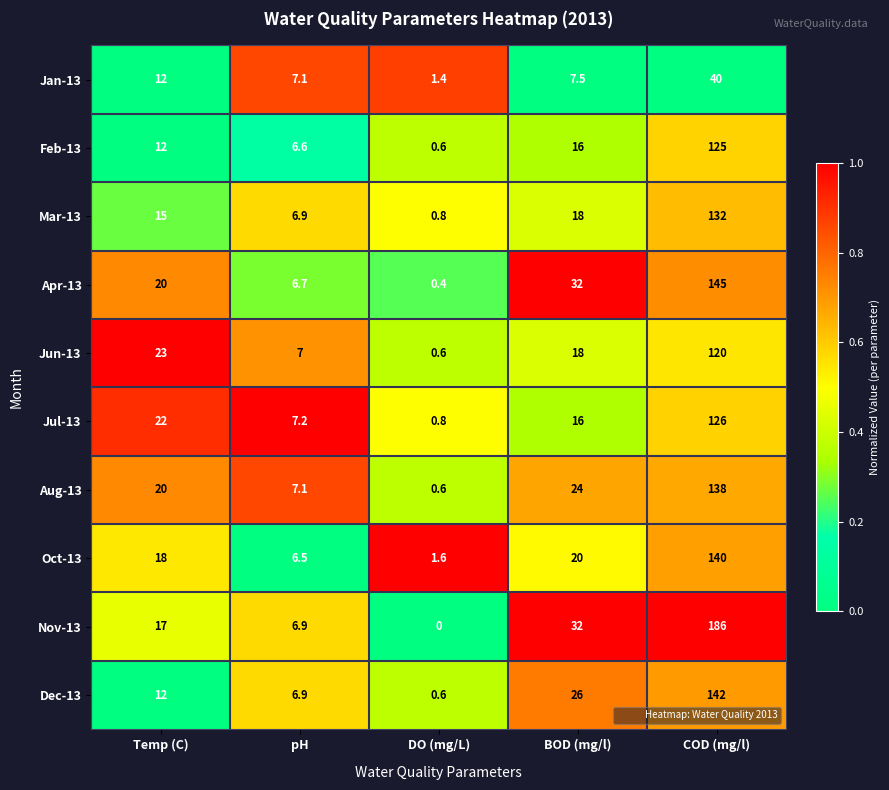

Read the Apr-13 value at Temp (C).

20.0